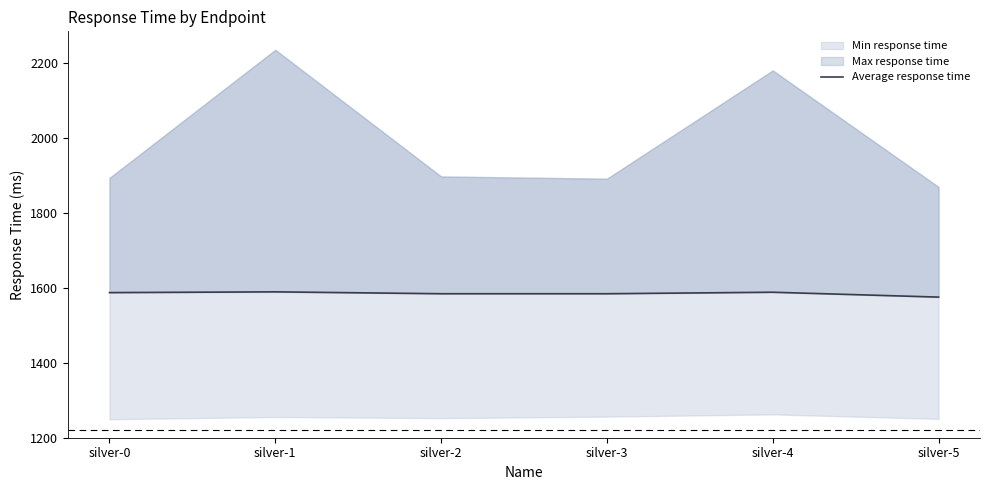

How many lines are shown in the chart?

1